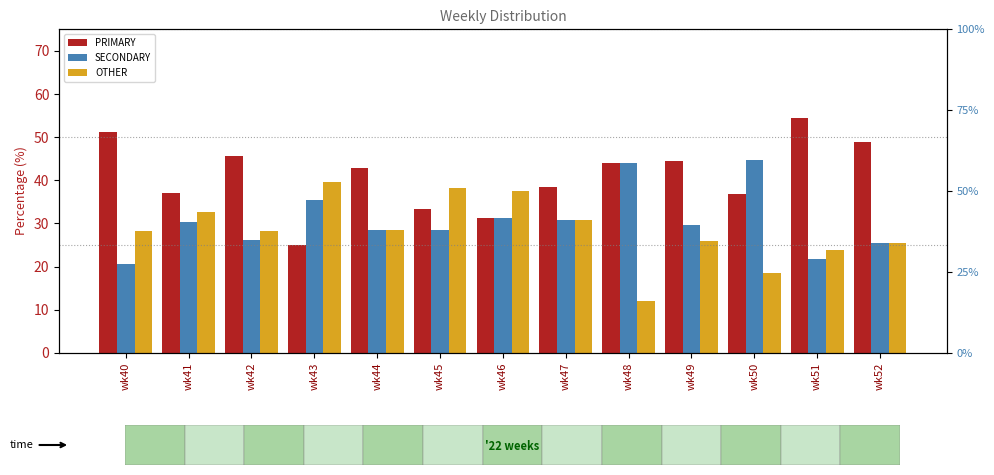

Does the chart contain stacked bars?

No